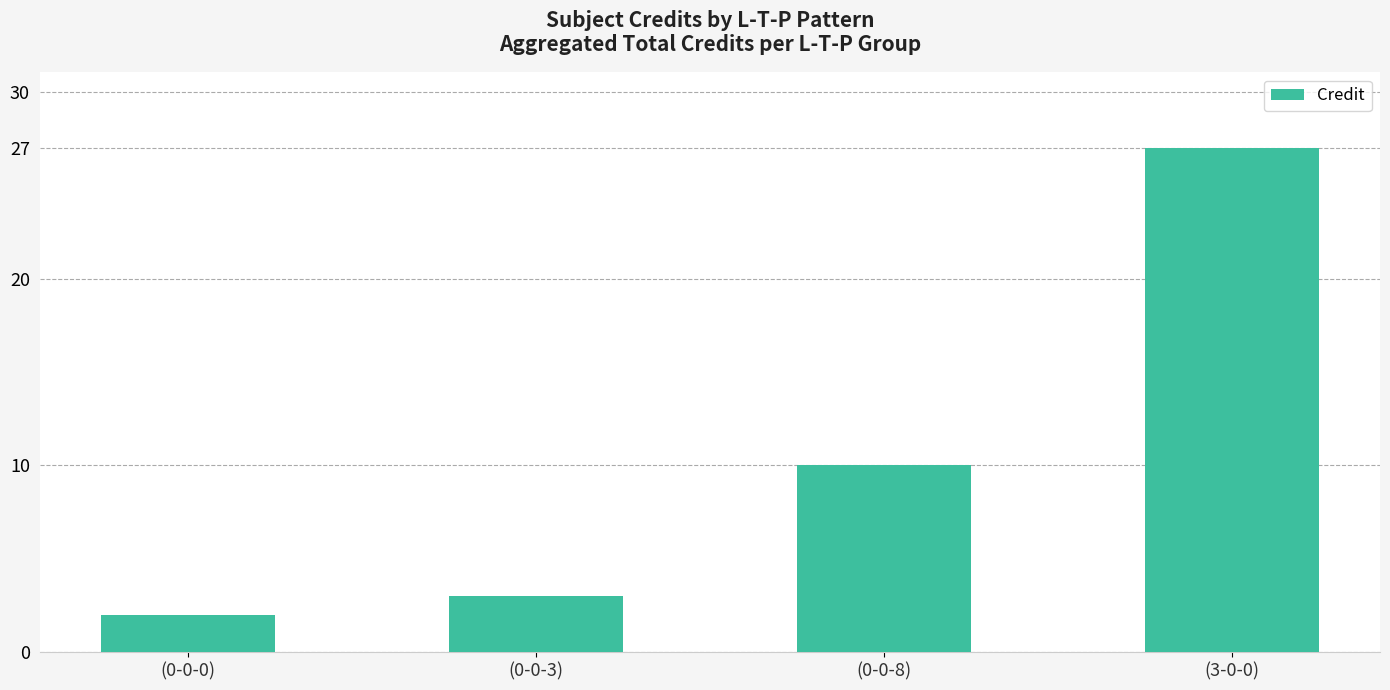

What is the difference between the maximum and minimum values?

25